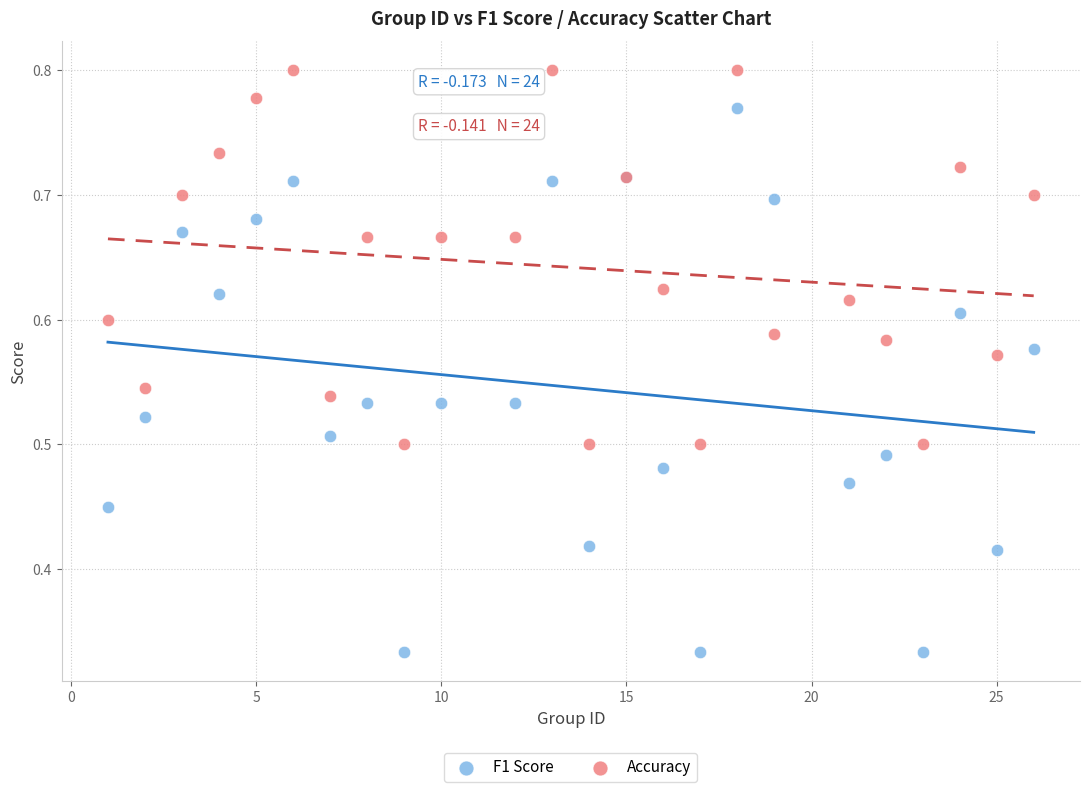

What are all the series names shown in the legend?

F1 Score, Accuracy